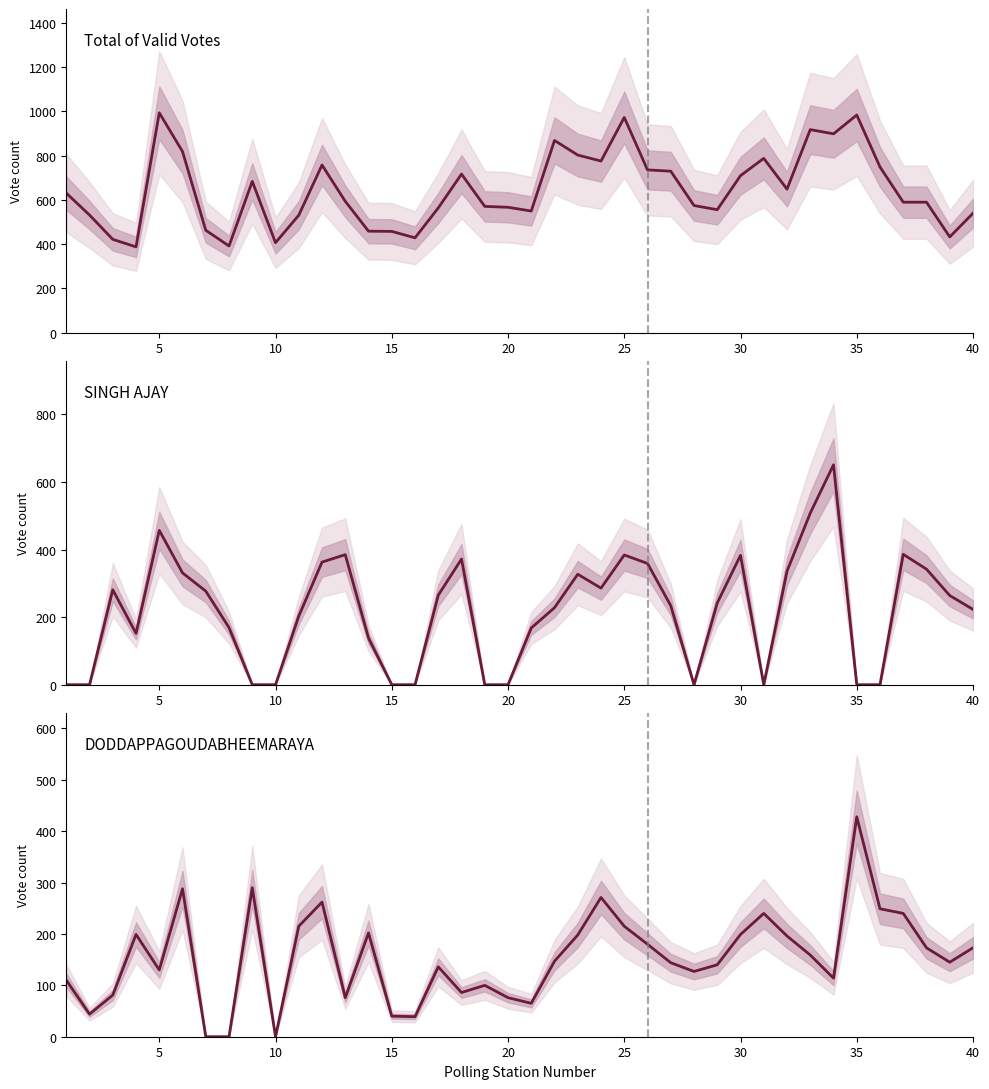

Reading left to right, extract all data points from this chart.

Total of Valid Votes: 631	532	422	388	994	819	463	392	684	407	531	758	594	459	458	429	564	717	571	567	550	869	803	776	973	736	730	575	556	710	788	649	918	899	984	749	590	590	433	540
SINGH AJAY: 0	0	281	152	457	331	277	169	0	0	203	363	385	138	0	0	265	372	0	0	168	228	327	286	384	359	234	0	242	383	0	336	508	651	0	0	386	342	264	223
DODDAPPAGOUDABHEEMARAYA: 110	44	81	199	130	288	0	0	290	0	215	262	76	202	40	39	136	86	100	76	65	147	198	271	215	180	144	127	140	199	240	196	159	114	428	249	240	173	145	173